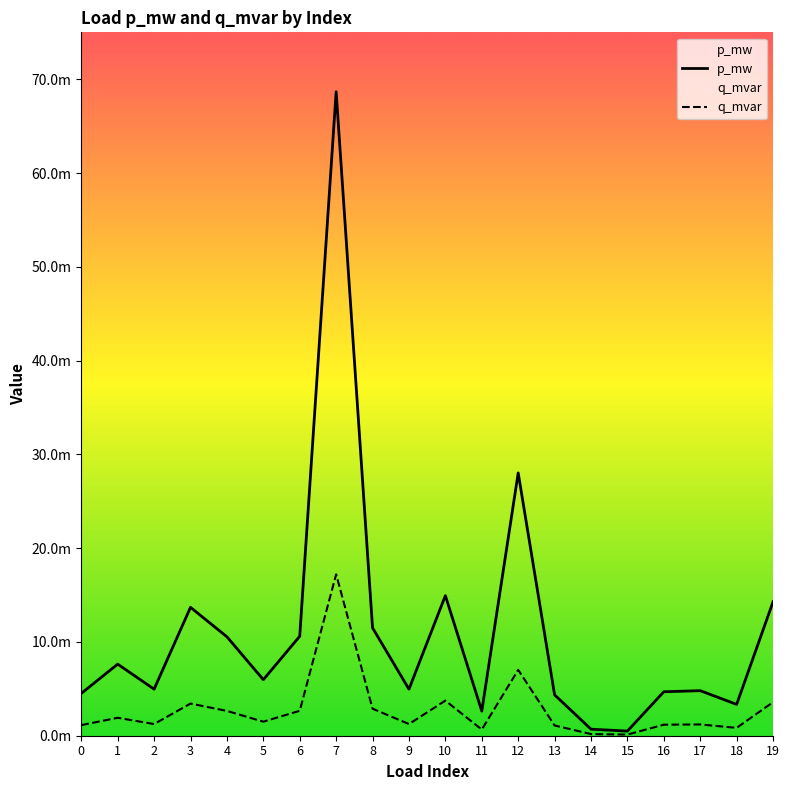

How many series are shown in this chart?

2